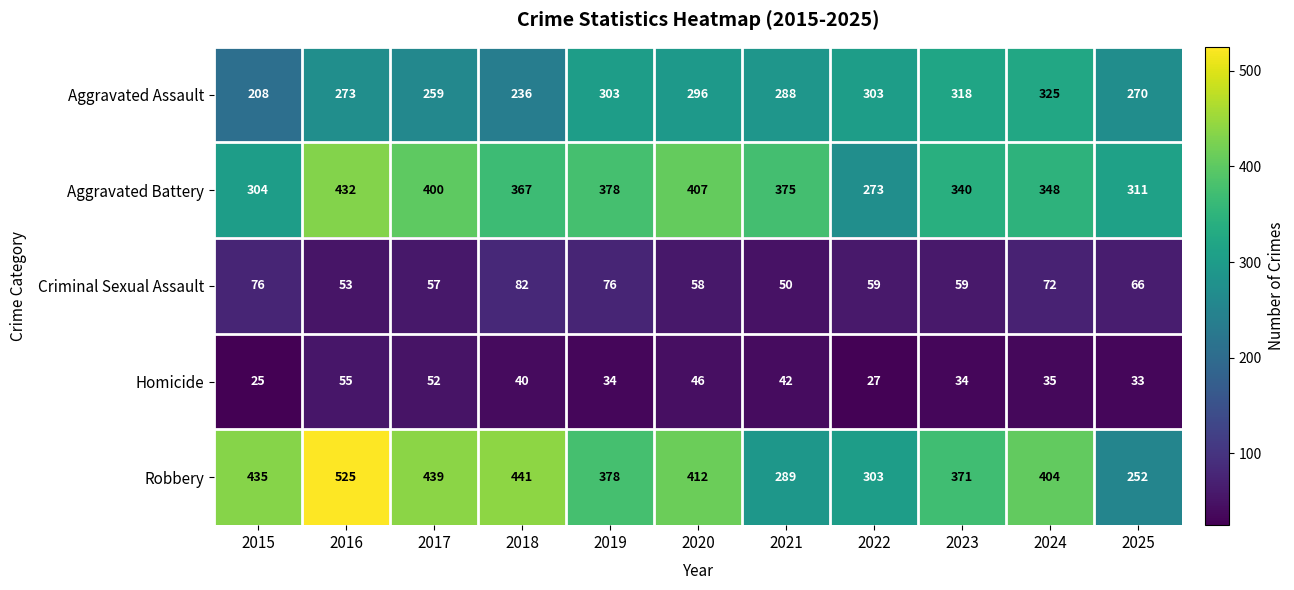

At how many categories does at least one series exceed 47?

11